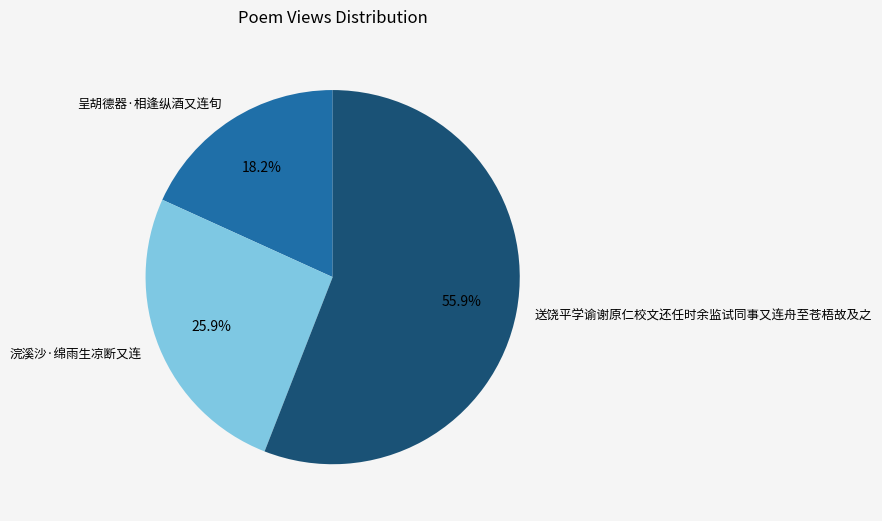

Rank the categories by value from highest to lowest.

送饶平学谕谢原仁校文还任时余监试同事又连舟至苍梧故及之, 浣溪沙·绵雨生凉断又连, 呈胡德器·相逢纵酒又连旬